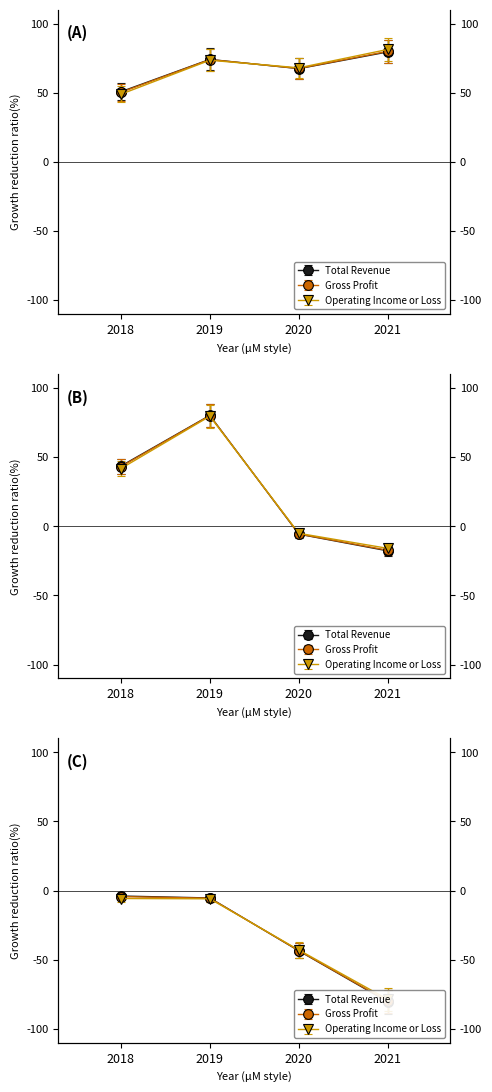

How many series are shown in this chart?

3